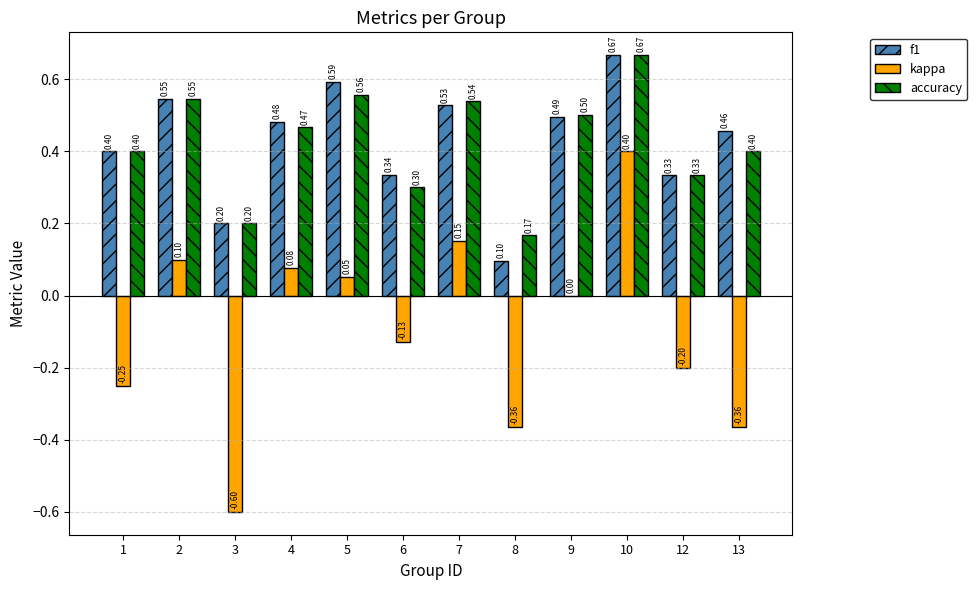

Which series changed the most between 5 and 10?

kappa